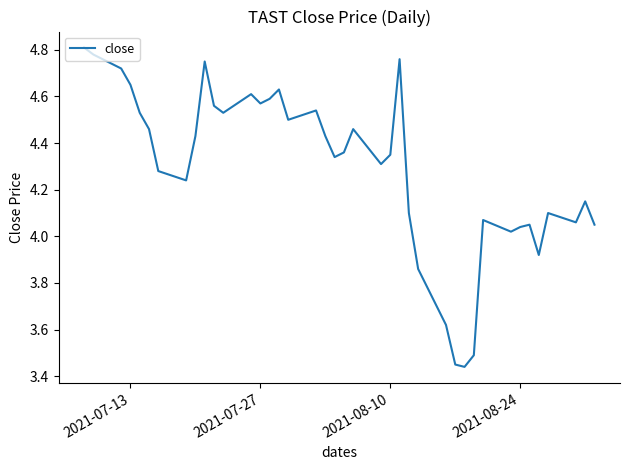

What is the maximum value shown in the chart?

4.8